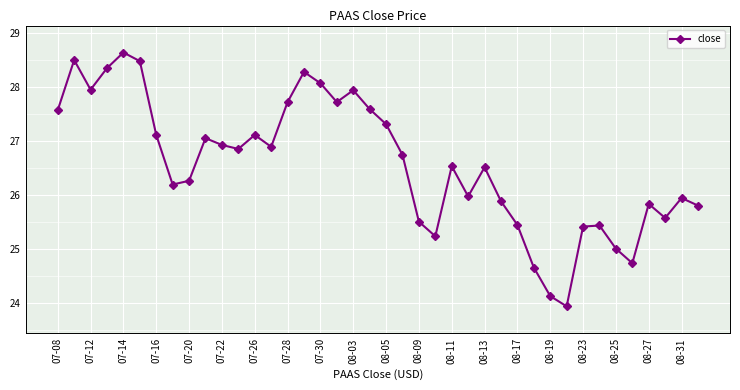

What is the value of the 36th point from the left?

24.7